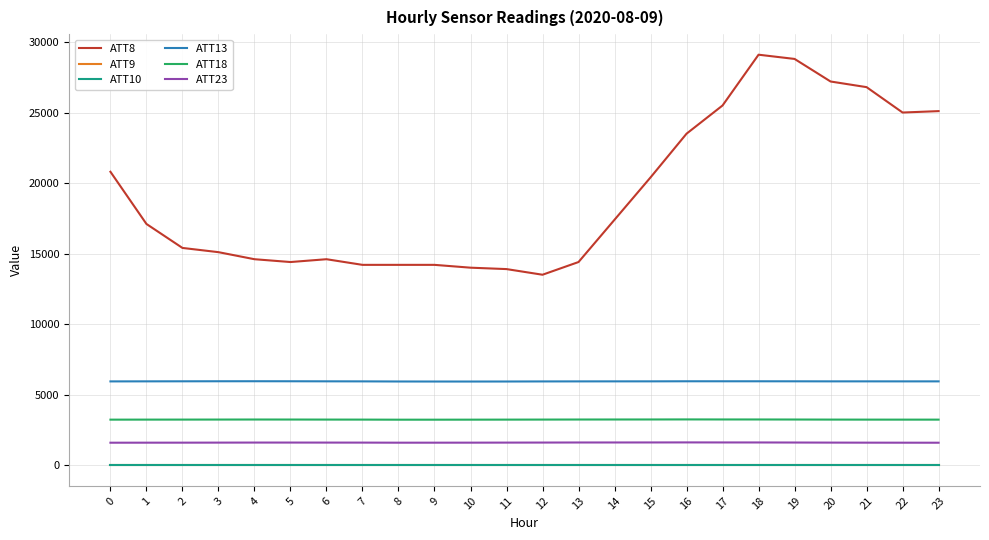

Rank the series at 1 from lowest to highest value.

ATT9, ATT10, ATT23, ATT18, ATT13, ATT8